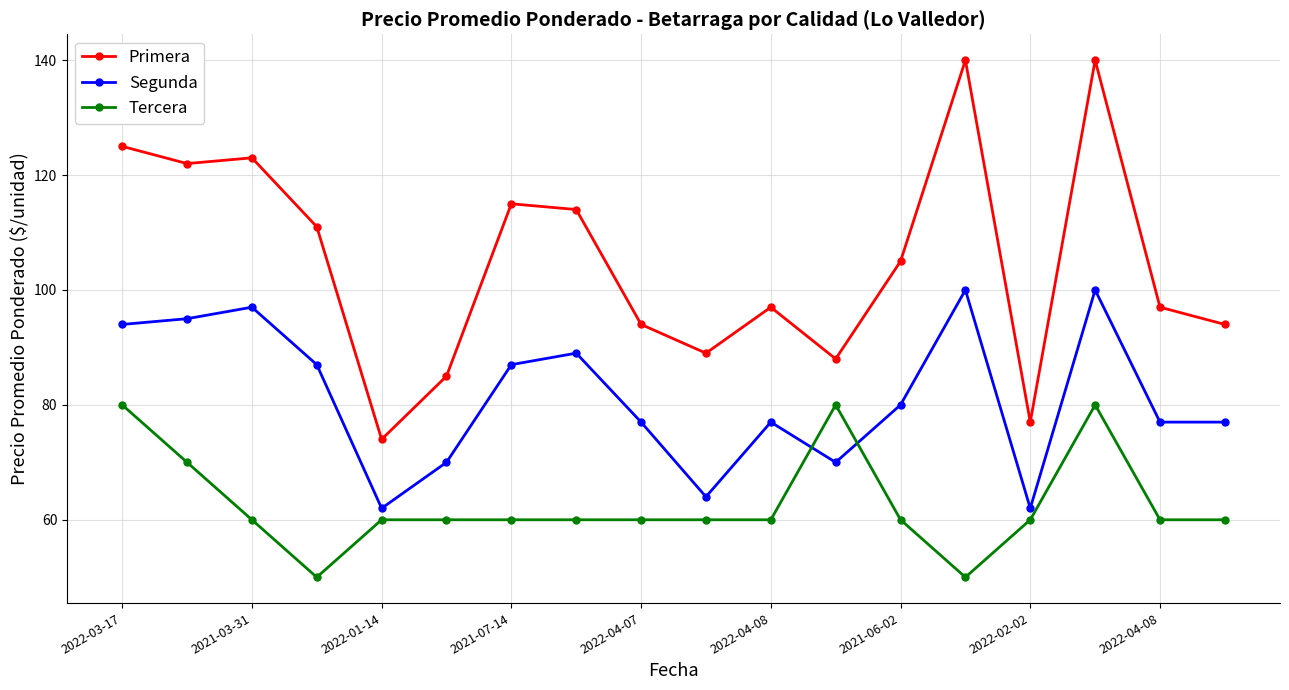

What is the difference between the maximum and minimum values in the Tercera series?

30